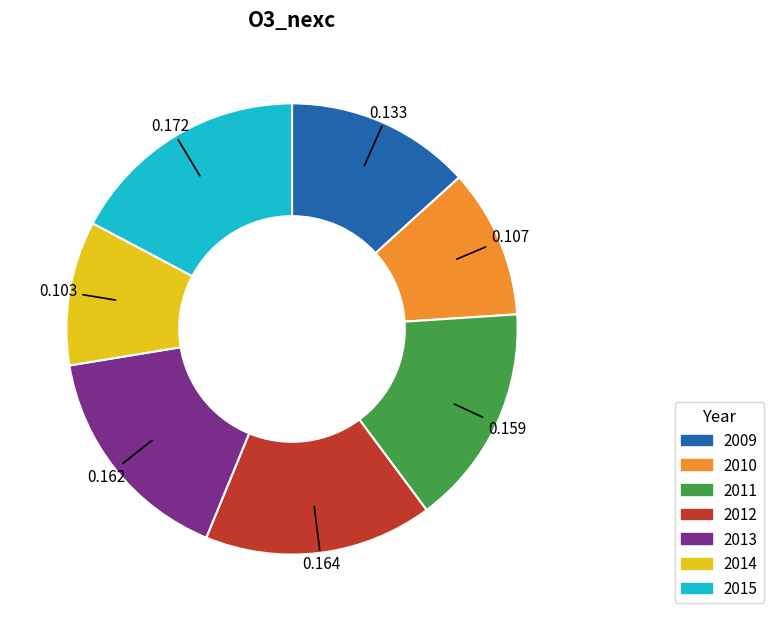

Is it true that 2014 is 10% of the pie?

True